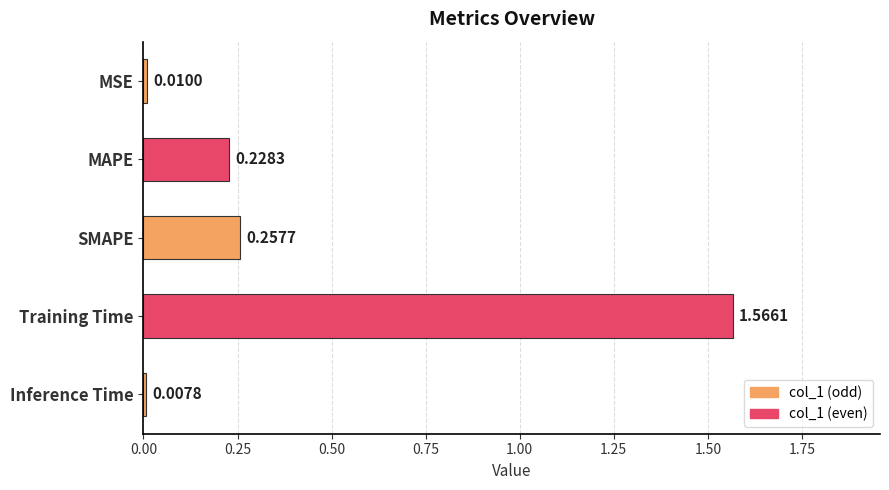

Which label corresponds to the smallest value in the chart?

Inference Time